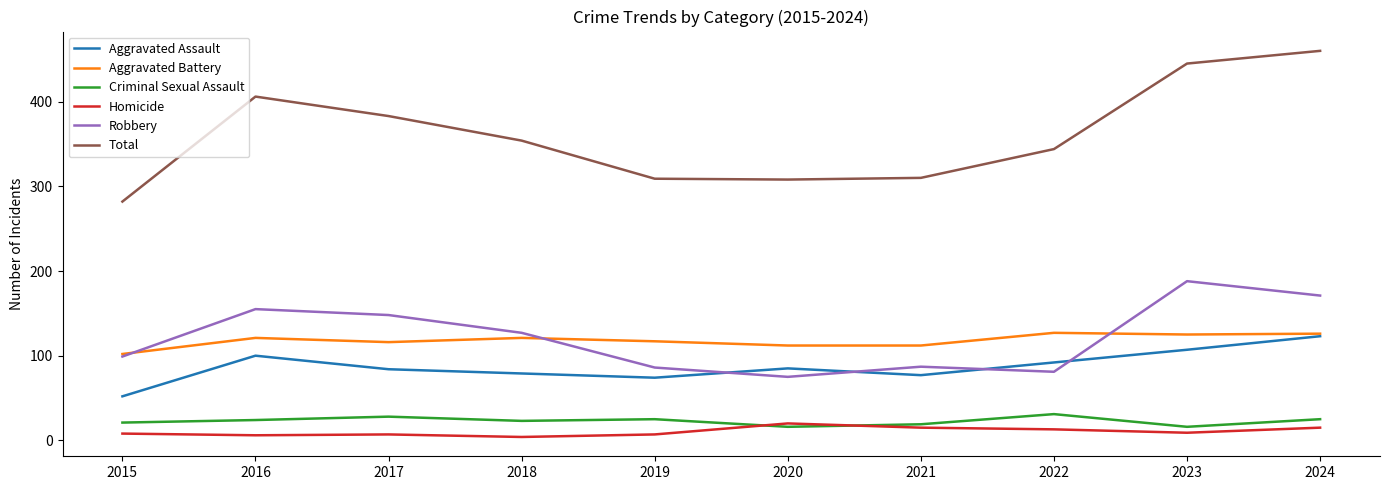

At how many categories does at least one series exceed 304?

9